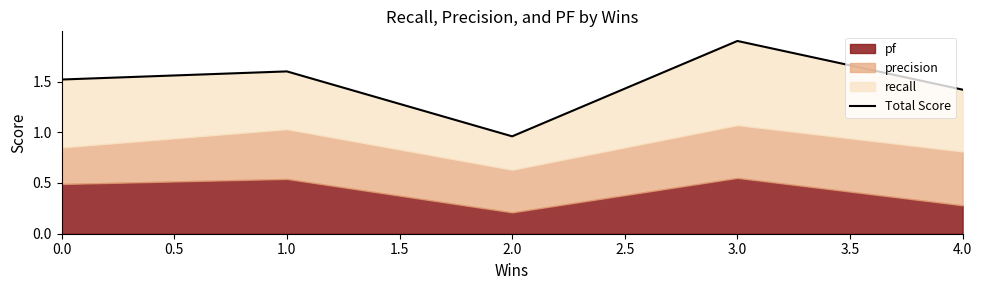

True or false: the data shows 0.6 at 3.0.

False